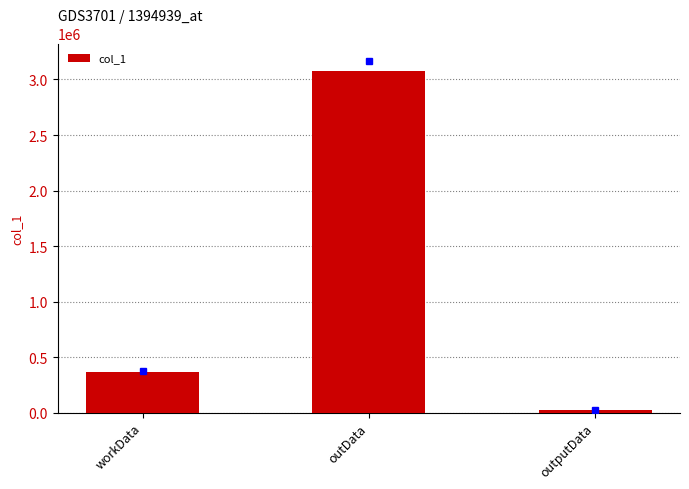

Between workData and outData, which is larger?

outData